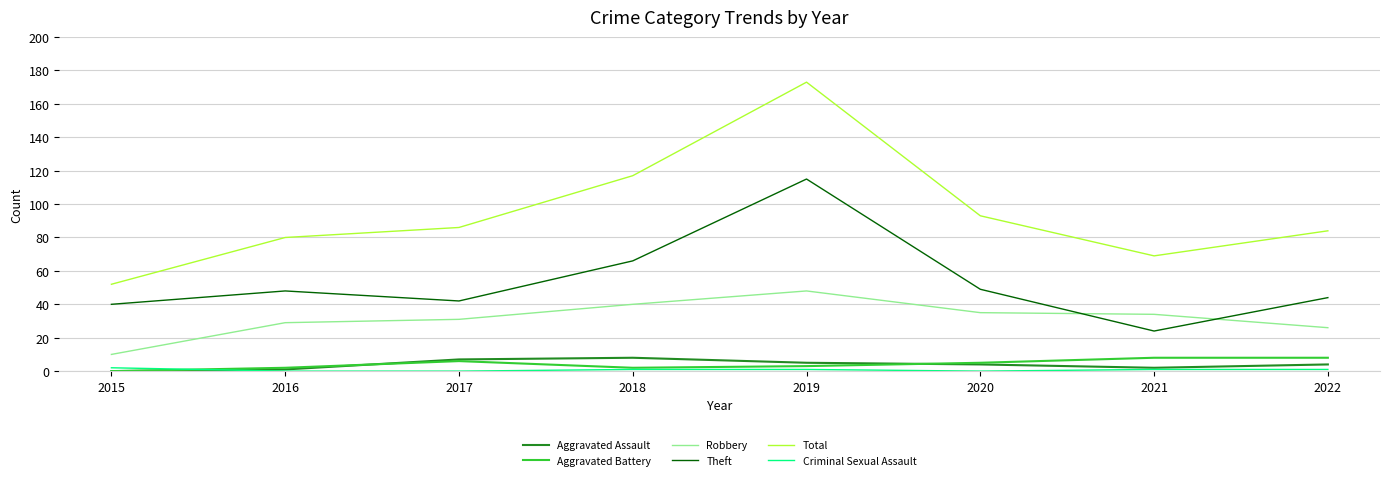

True or false: Aggravated Battery and Theft intersect in this chart.

False